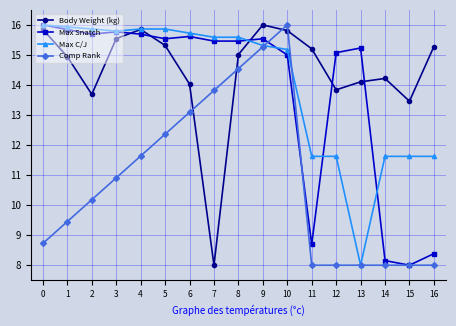

Reading left to right, transcribe all the data shown in this chart.

Body Weight (kg): 15.8	14.9	13.7	15.5	15.8	15.3	14.0	8.0	15.0	16.0	15.8	15.2	13.8	14.1	14.2	13.5	15.3
Max Snatch: 16.0	15.8	15.7	15.8	15.7	15.5	15.6	15.5	15.5	15.5	15.0	8.7	15.1	15.2	8.2	8.0	8.4
Max C/J: 16.0	15.9	15.9	15.8	15.9	15.9	15.7	15.6	15.6	15.3	15.2	11.6	11.6	8.0	11.6	11.6	11.6
Comp Rank: 8.7	9.5	10.2	10.9	11.6	12.4	13.1	13.8	14.5	15.3	16.0	8.0	8.0	8.0	8.0	8.0	8.0